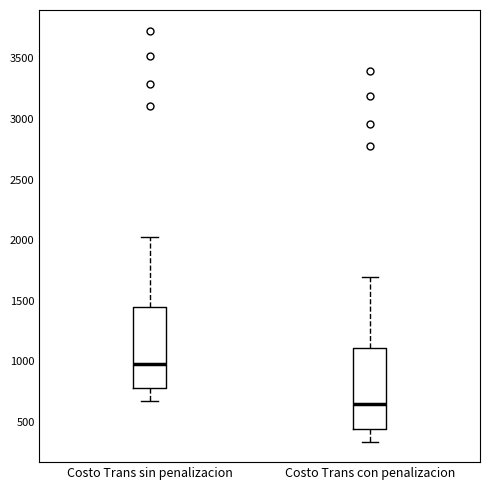

Which box's median line is the lowest?

Costo Trans con penalizacion